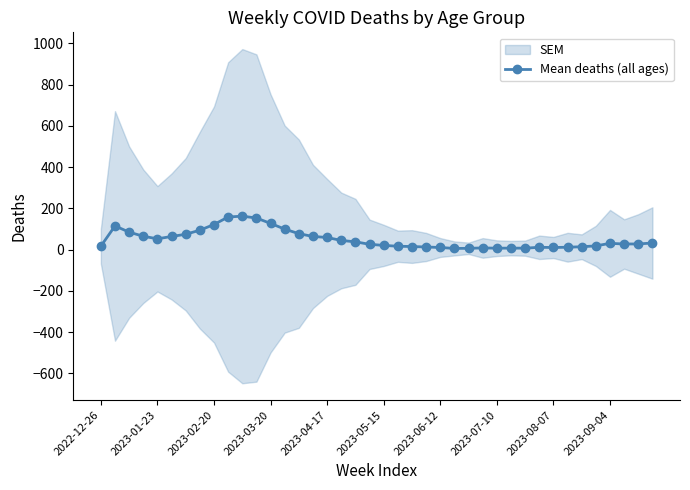

What is the average value?

49.8